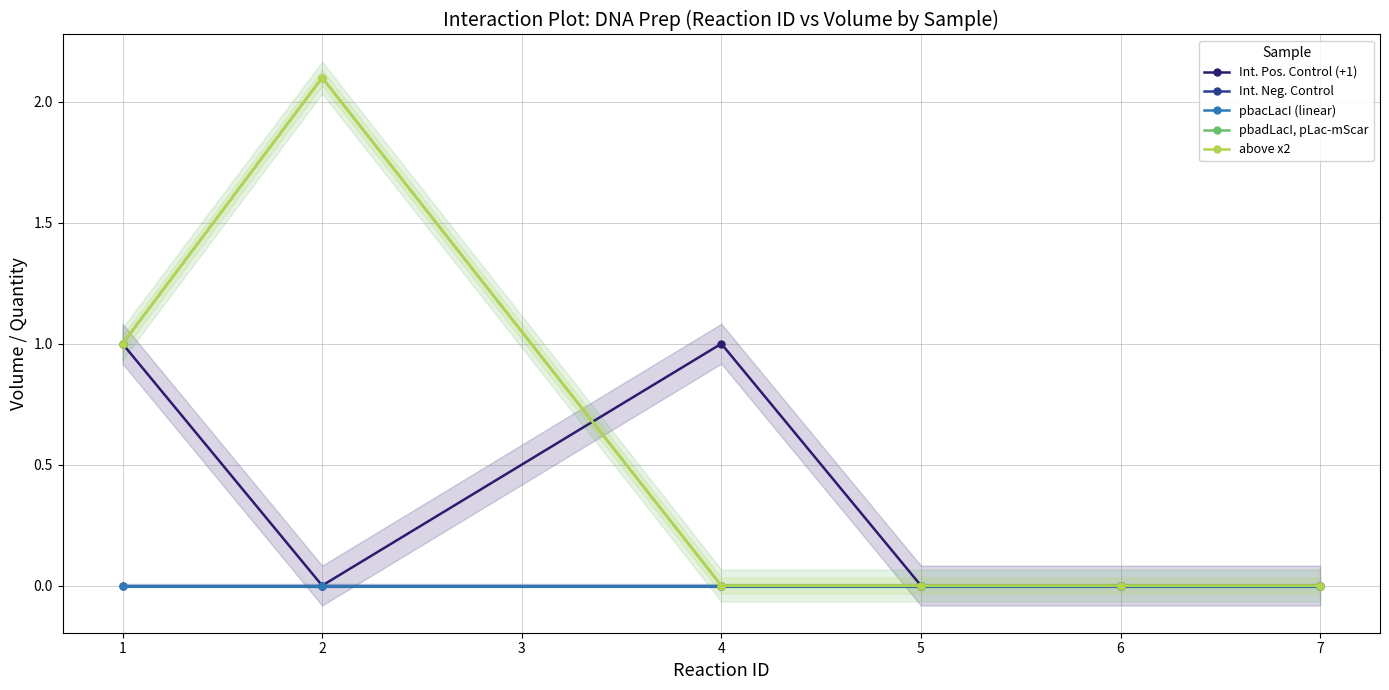

Where do Int. Pos. Control (+1) and above x2 first cross each other?

2 and 4